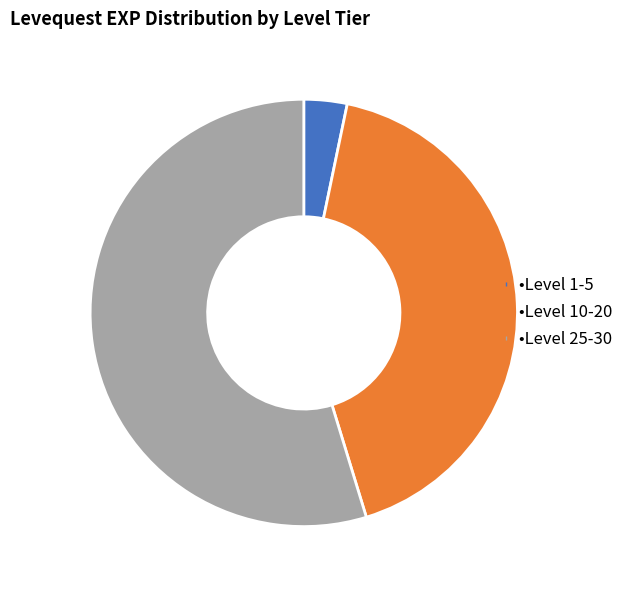

Does any single category account for the majority?

Yes